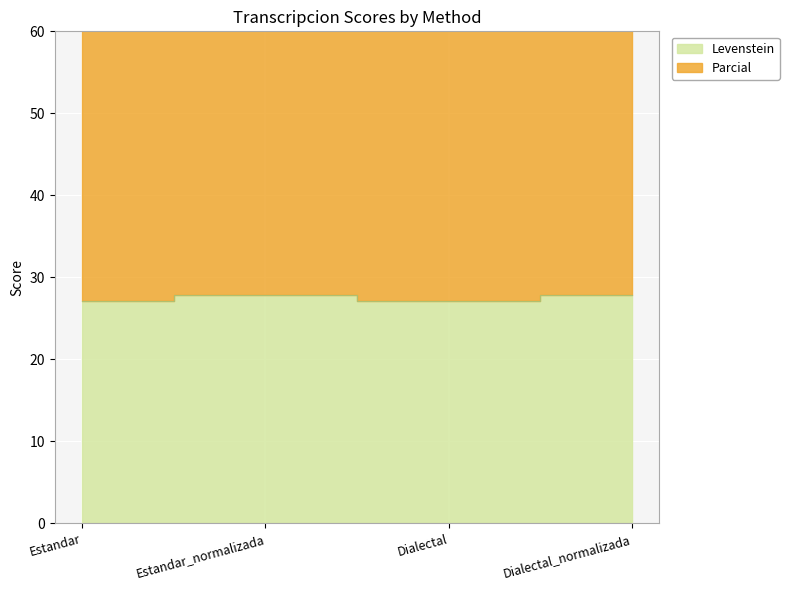

What is the average value of the Levenstein series?

27.5